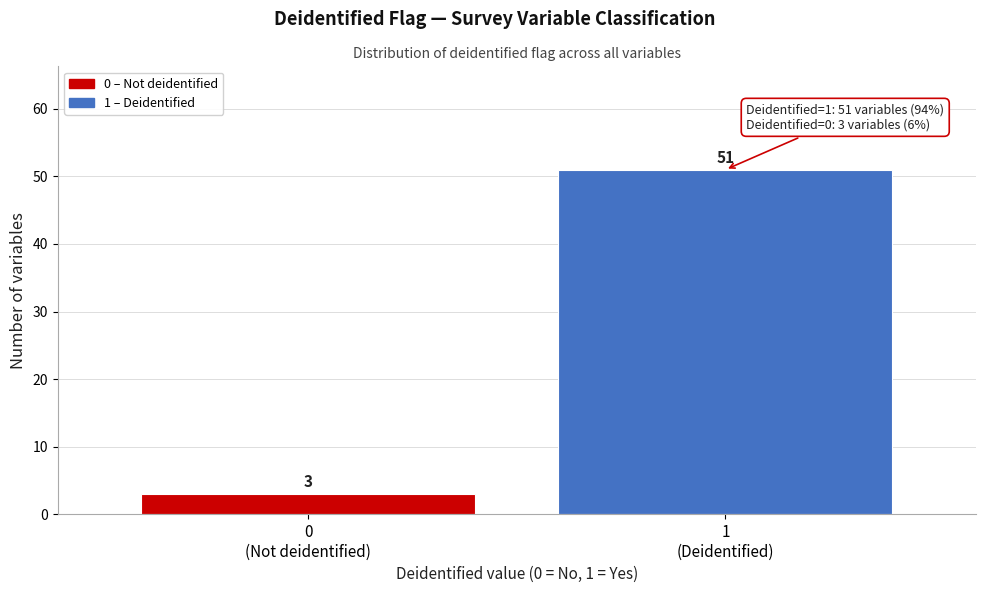

Reading right to left, transcribe all the data shown in this chart.

51	3